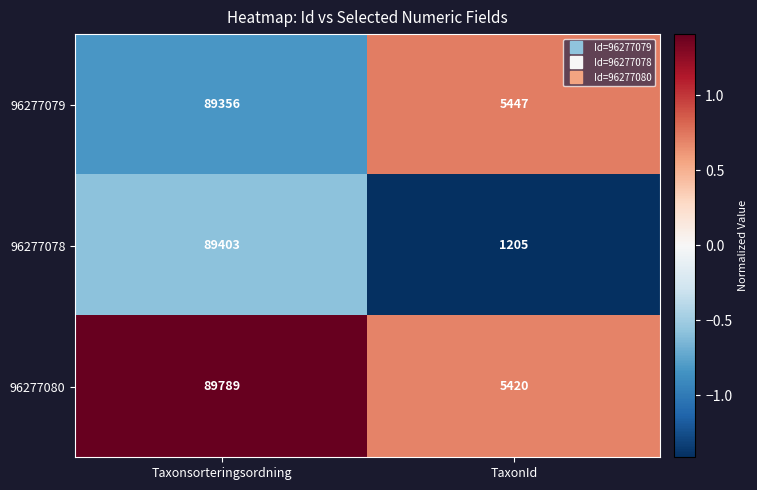

How many distinct data groups are displayed?

3